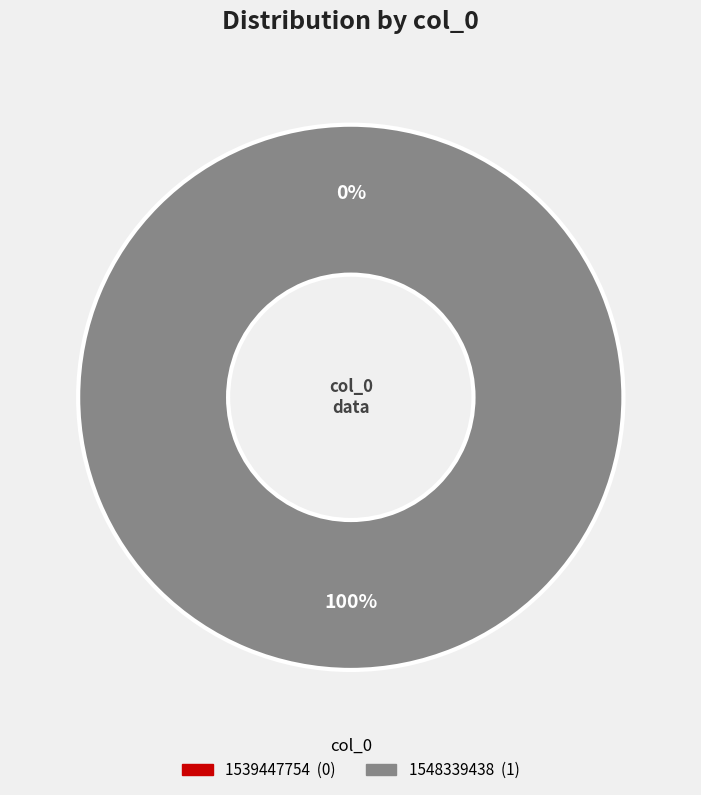

The 1539447754 slice represents 0% of the pie. True or false?

True